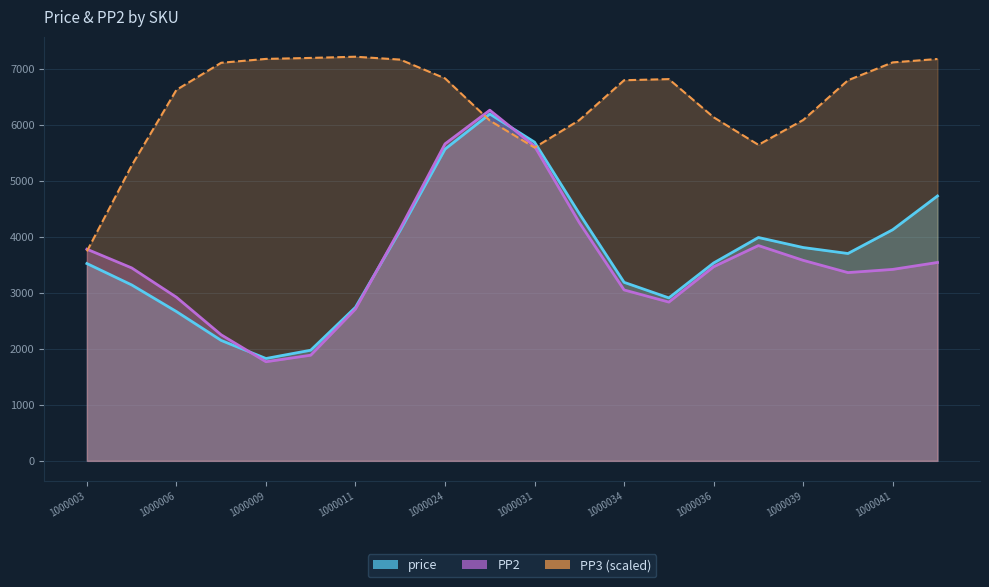

Reading left to right, transcribe all the data shown in this chart.

price: 3526.0	3144.0	2668.0	2152.0	1829.0	1977.0	2744.0	4119.0	5570.0	6198.0	5695.0	4418.0	3190.0	2912.0	3536.0	3991.0	3812.0	3705.0	4130.0	4733.0
PP2: 3782.0	3448.0	2924.0	2252.0	1771.0	1888.0	2713.0	4152.0	5664.0	6266.0	5622.0	4257.0	3054.0	2837.0	3468.0	3847.0	3583.0	3364.0	3421.0	3545.0
PP3 (scaled): 3743.2	5275.7	6628.7	7113.5	7182.2	7199.8	7221.4	7169.8	6834.4	6080.4	5597.8	6088.8	6801.2	6821.4	6139.0	5646.8	6090.3	6800.3	7119.9	7180.6